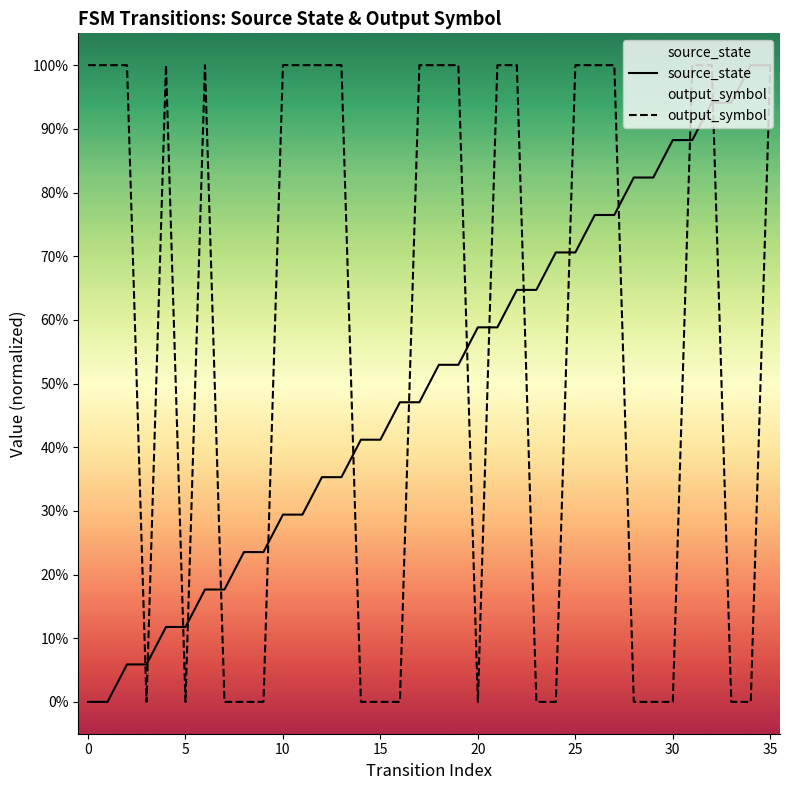

What is the difference between the maximum and minimum values in the source_state series?

1.0